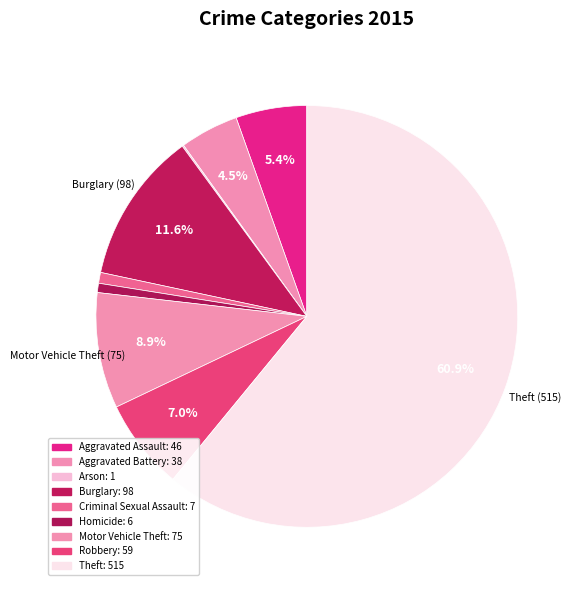

What is the majority slice?

Theft